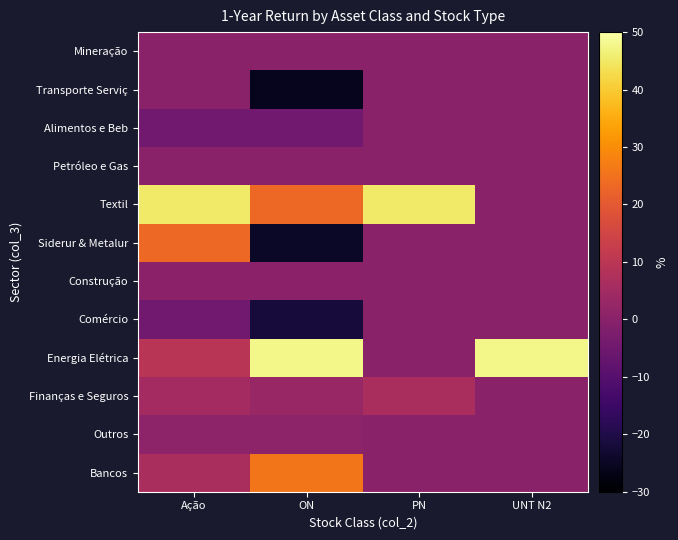

Reading left to right, transcribe all the data shown in this chart.

Bancos: Ação=6.4	ON=25.8	PN=0.0	UNT N2=0.0
Outros: Ação=0.7	ON=0.7	PN=0.0	UNT N2=0.0
Finanças e Seguros: Ação=5.3	ON=3.0	PN=6.5	UNT N2=0.0
Energia Elétrica: Ação=9.6	ON=47.7	PN=0.0	UNT N2=47.7
Comércio: Ação=-4.7	ON=-21.7	PN=0.0	UNT N2=0.0
Construção: Ação=0.6	ON=0.6	PN=0.0	UNT N2=0.0
Siderur & Metalur: Ação=23.4	ON=-24.4	PN=0.0	UNT N2=0.0
Textil: Ação=45.1	ON=23.4	PN=45.1	UNT N2=0.0
Petróleo e Gas: Ação=0.0	ON=0.0	PN=0.0	UNT N2=0.0
Alimentos e Beb: Ação=-4.8	ON=-4.8	PN=0.0	UNT N2=0.0
Transporte Serviç: Ação=0.0	ON=-25.9	PN=0.0	UNT N2=0.0
Mineração: Ação=0.0	ON=0.0	PN=0.0	UNT N2=0.0